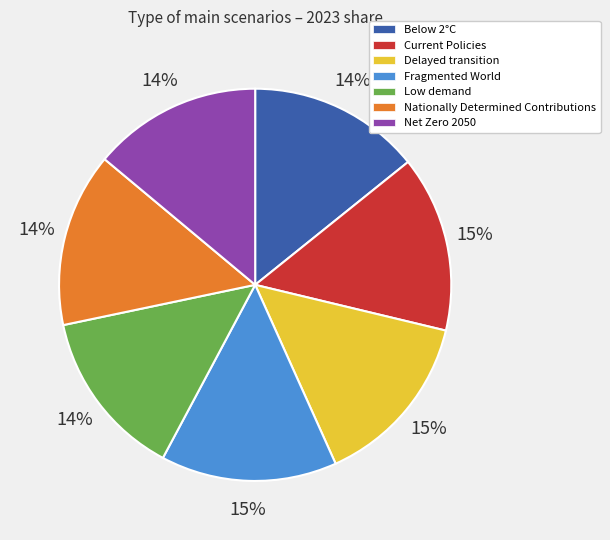

What percentage is the Fragmented World slice, to the nearest percent?

15%